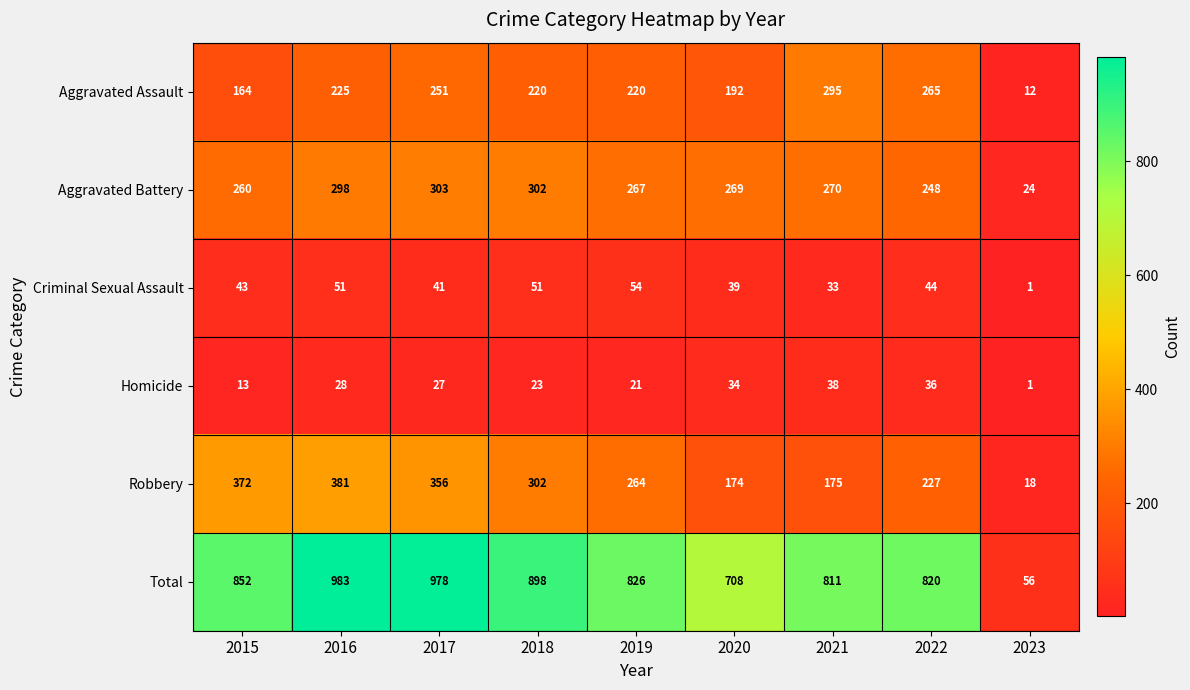

What is the minimum value for Total?

56